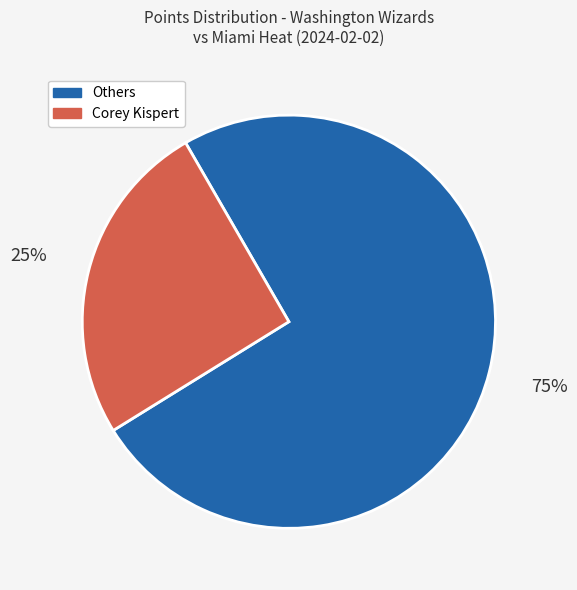

To the nearest percent, what percentage of the pie is Corey Kispert?

25%